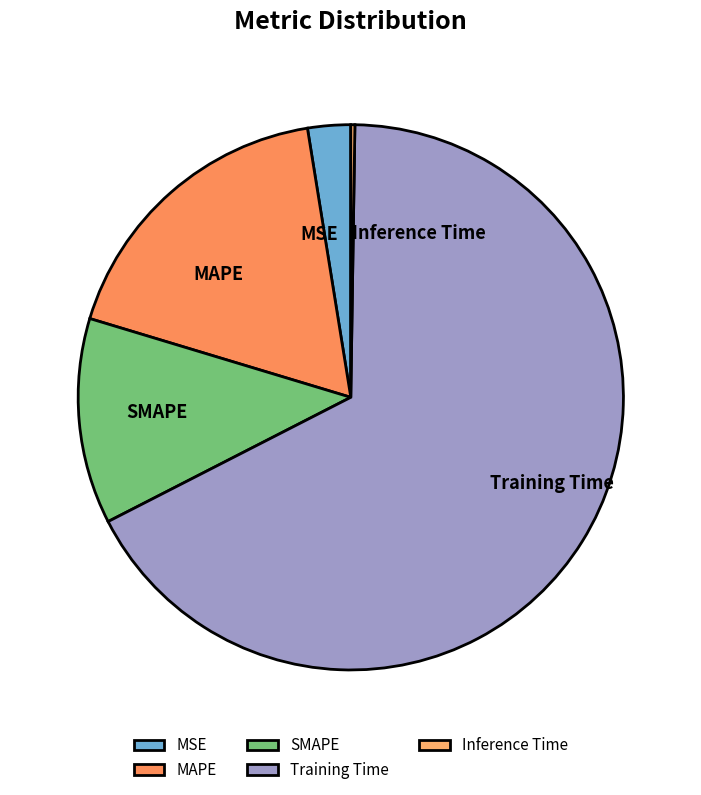

Which has a higher value, MAPE or Training Time?

Training Time